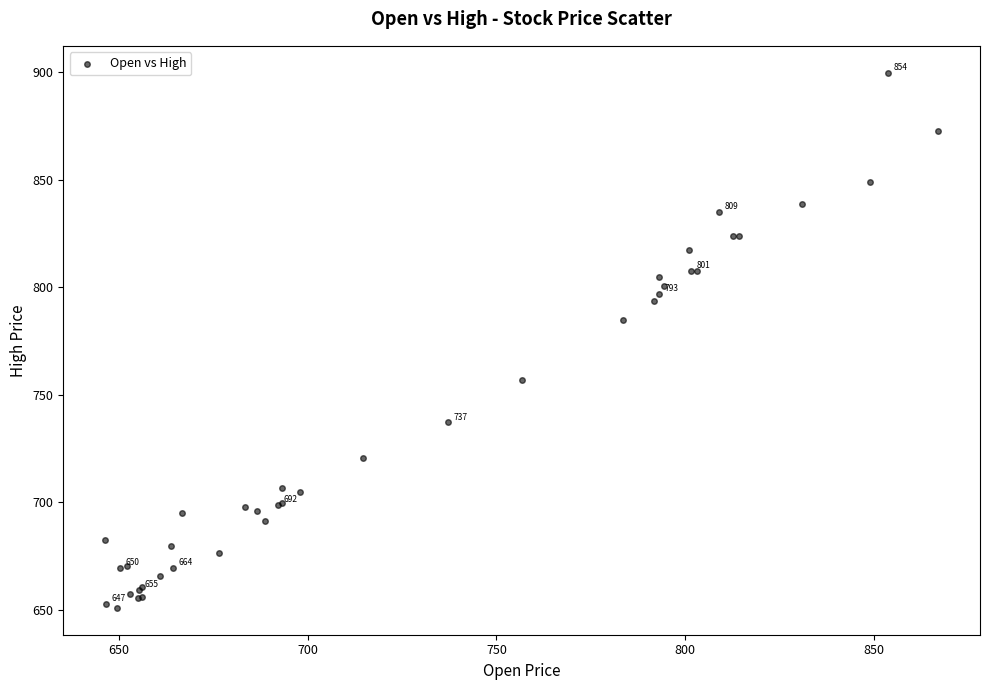

What Y value in the scatter plot is closest to 775?

784.9